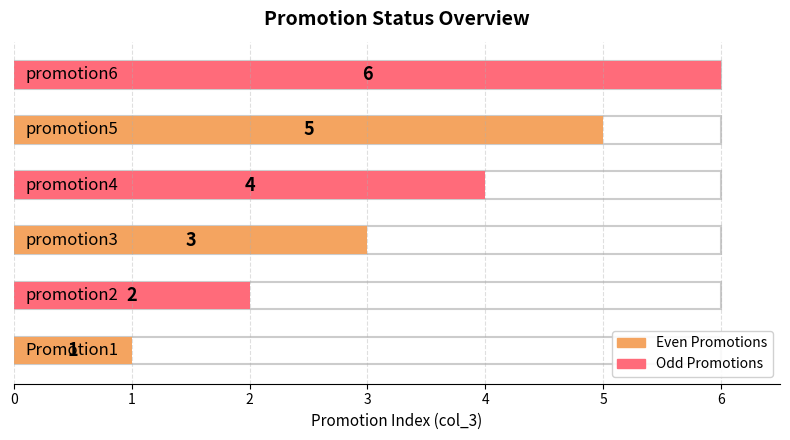

What is the change in value from promotion3 to promotion5?

+2